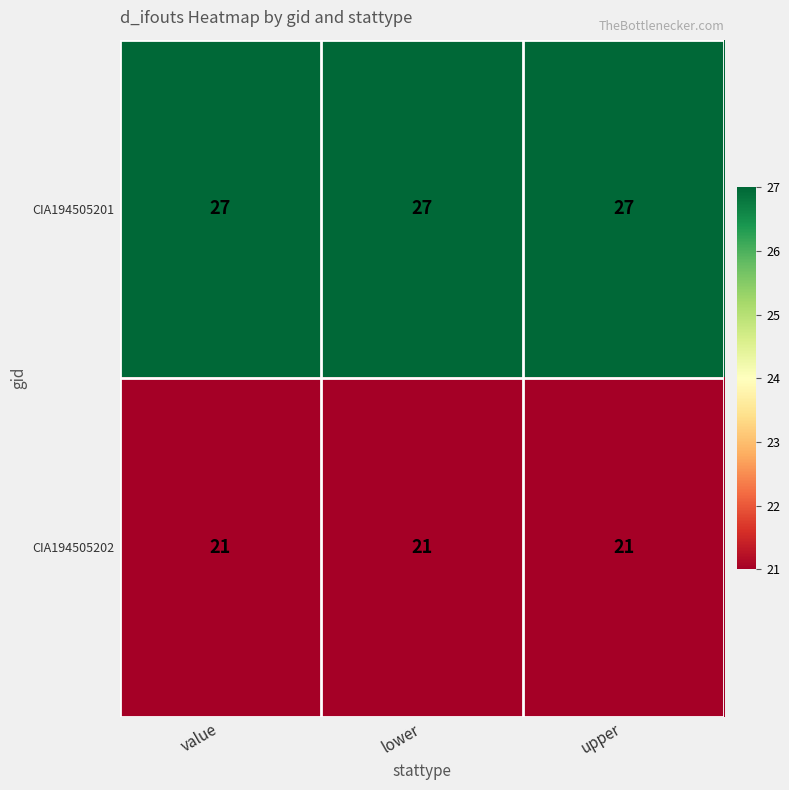

Rank the series by their average value, from highest to lowest.

CIA194505201, CIA194505202